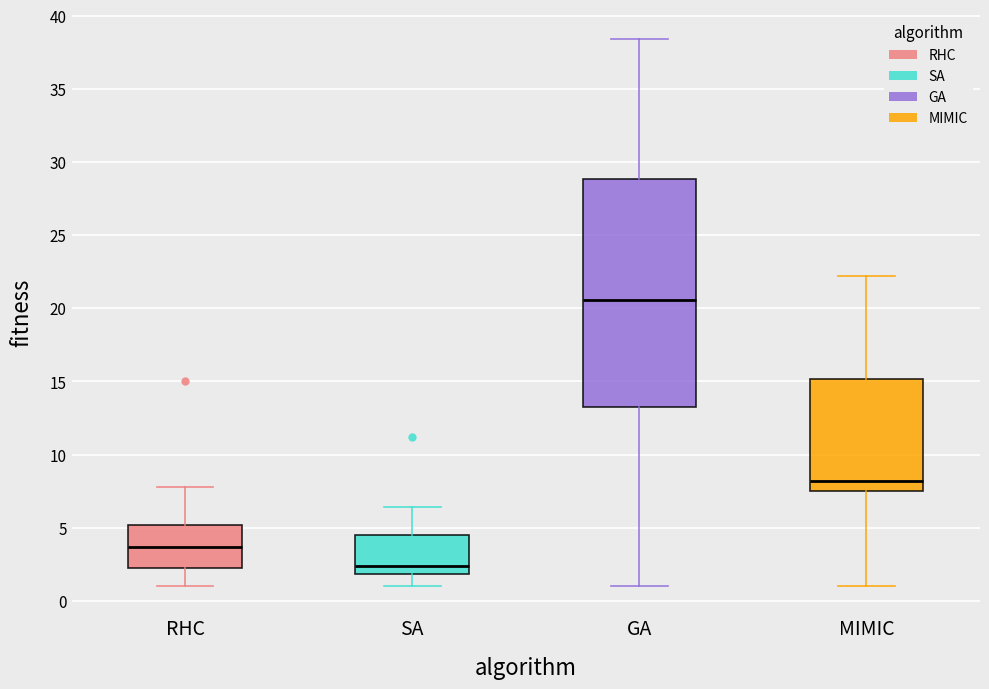

Reading left to right, read every box against the y-axis: the position of its median line, the range the box covers, and the ends of its whiskers. The values are not printed on the chart, so give them approximately, as read against the axis.

RHC: median 3.5, box 2.5 to 5.0, whiskers 1.0 to 8.0
SA: median 2.5, box 2.0 to 4.5, whiskers 1.0 to 6.5
GA: median 20.5, box 13.5 to 29.0, whiskers 1.0 to 38.5
MIMIC: median 8.0, box 7.5 to 15.0, whiskers 1.0 to 22.0